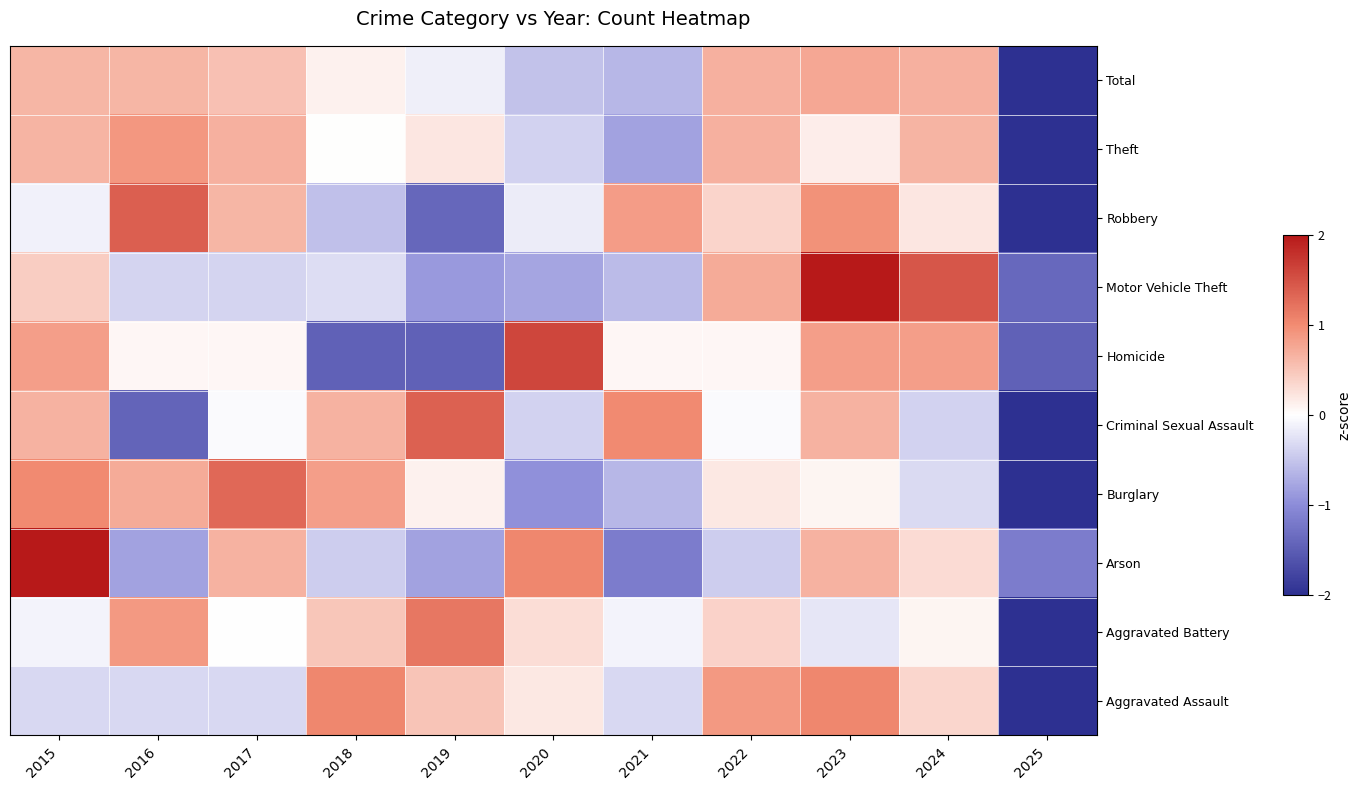

Reading left to right, list all the values displayed in this chart.

Aggravated Assault: 2015=-0.3	2016=-0.3	2017=-0.3	2018=1.0	2019=0.5	2020=0.2	2021=-0.3	2022=0.9	2023=1.0	2024=0.4	2025=-2.7
Aggravated Battery: 2015=-0.1	2016=0.9	2017=-0.0	2018=0.5	2019=1.2	2020=0.3	2021=-0.1	2022=0.4	2023=-0.2	2024=0.1	2025=-2.9
Arson: 2015=2.1	2016=-0.8	2017=0.7	2018=-0.4	2019=-0.8	2020=1.0	2021=-1.2	2022=-0.4	2023=0.7	2024=0.3	2025=-1.2
Burglary: 2015=1.0	2016=0.7	2017=1.3	2018=0.8	2019=0.1	2020=-1.0	2021=-0.6	2022=0.2	2023=0.1	2024=-0.3	2025=-2.4
Criminal Sexual Assault: 2015=0.7	2016=-1.4	2017=-0.0	2018=0.7	2019=1.4	2020=-0.4	2021=1.0	2022=-0.0	2023=0.7	2024=-0.4	2025=-2.1
Homicide: 2015=0.8	2016=0.1	2017=0.1	2018=-1.5	2019=-1.5	2020=1.6	2021=0.1	2022=0.1	2023=0.8	2024=0.8	2025=-1.5
Motor Vehicle Theft: 2015=0.4	2016=-0.4	2017=-0.4	2018=-0.3	2019=-0.9	2020=-0.8	2021=-0.6	2022=0.7	2023=2.0	2024=1.5	2025=-1.4
Robbery: 2015=-0.1	2016=1.4	2017=0.6	2018=-0.5	2019=-1.4	2020=-0.2	2021=0.8	2022=0.4	2023=1.0	2024=0.2	2025=-2.1
Theft: 2015=0.7	2016=0.9	2017=0.7	2018=0.0	2019=0.2	2020=-0.4	2021=-0.8	2022=0.7	2023=0.1	2024=0.7	2025=-2.7
Total: 2015=0.6	2016=0.6	2017=0.5	2018=0.1	2019=-0.1	2020=-0.5	2021=-0.6	2022=0.7	2023=0.8	2024=0.7	2025=-2.8